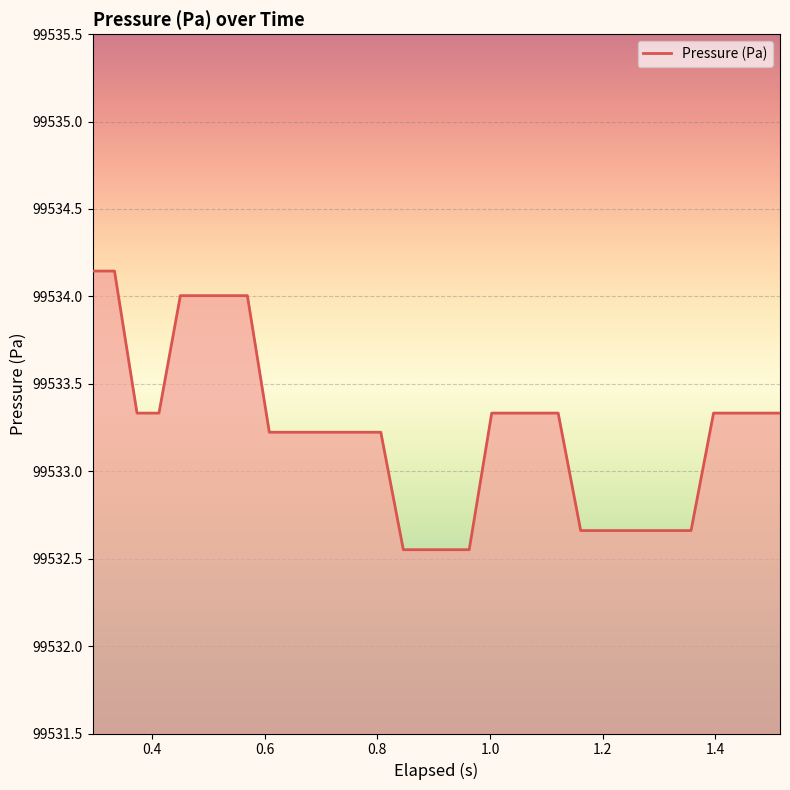

What is the difference between the maximum and minimum values?

1.6